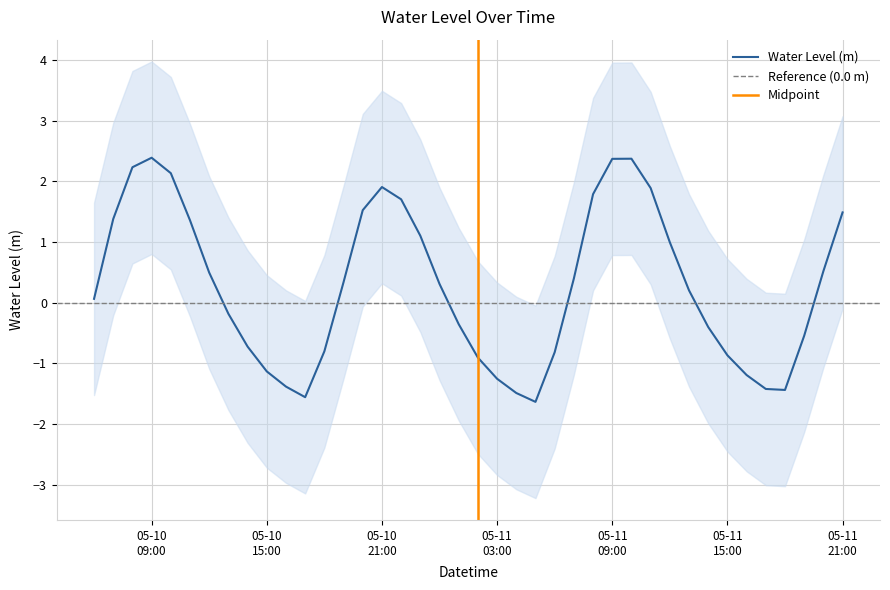

What is the difference between the maximum and minimum values?

4.0